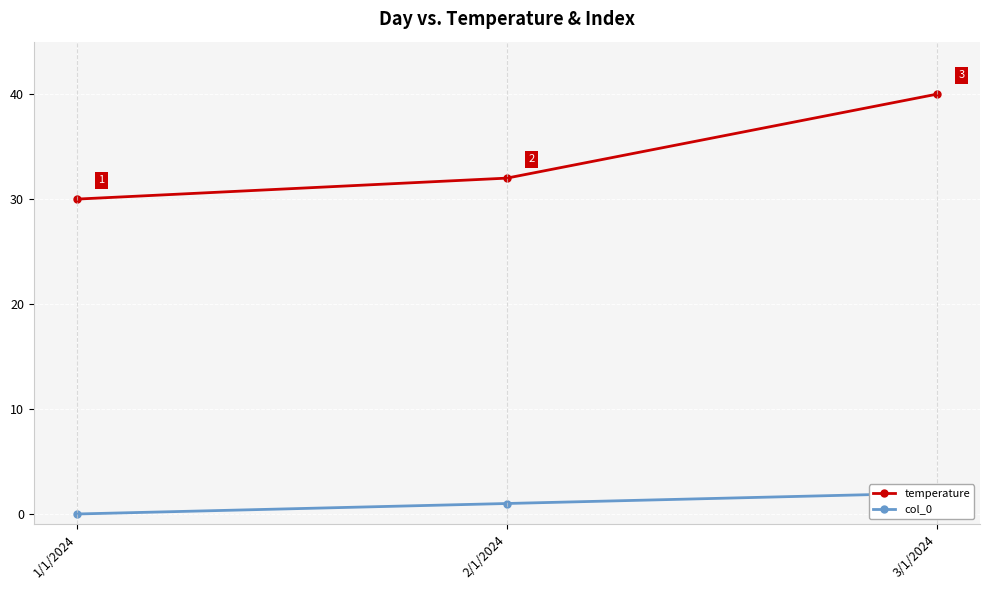

What is the maximum value for col_0?

2